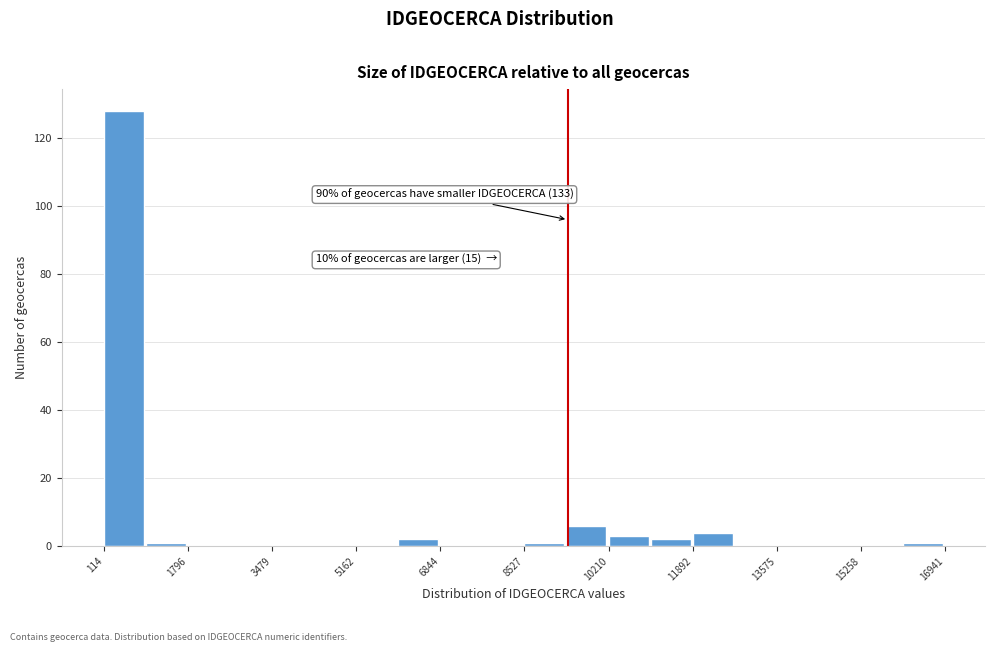

Which range on the x-axis has the tallest bar?

200 to 1000